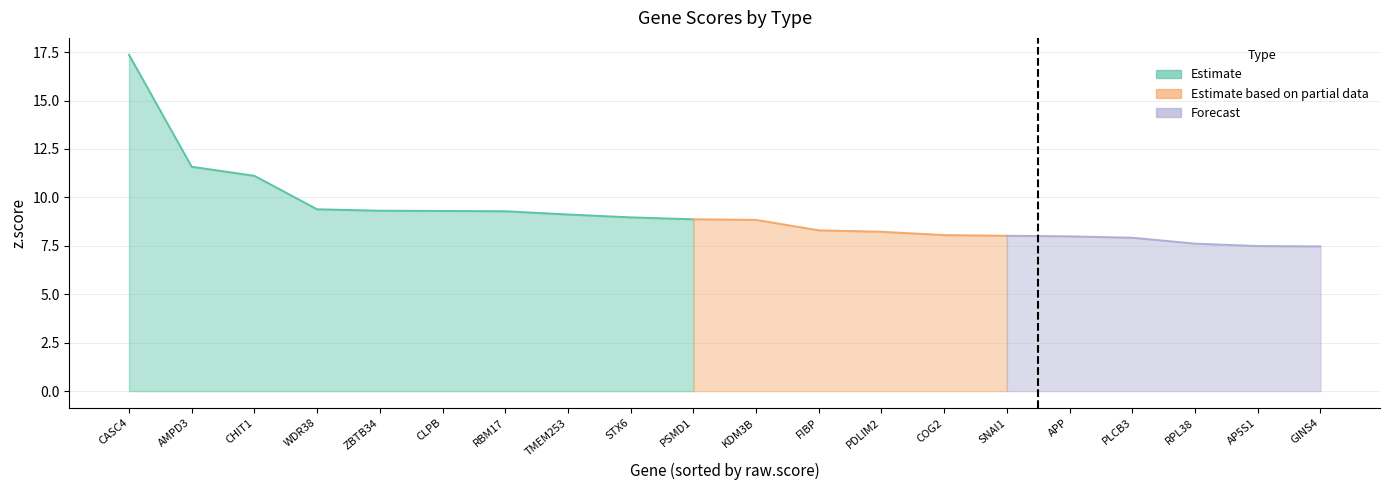

Is the value of Estimate based on partial data (q.value) at GINS4 greater than the value of Estimate (z.score) at WDR38?

No